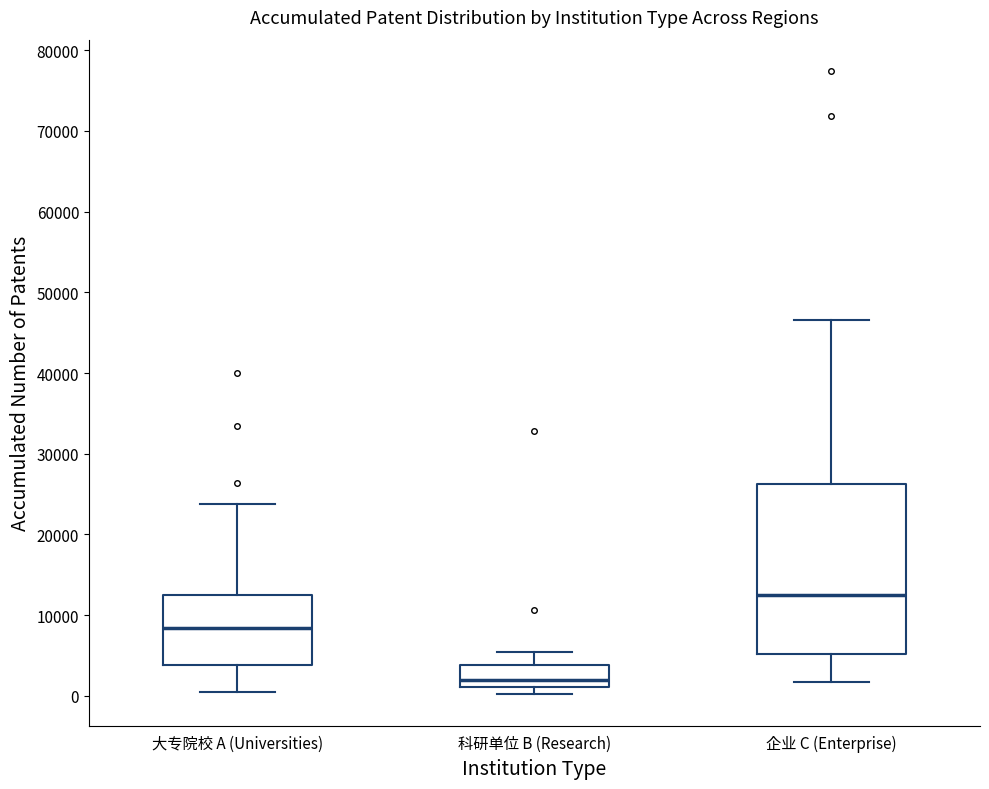

Where does the lower whisker of the box for 大专院校 A (Universities) end on the y-axis? The values are not printed on the chart, so give them approximately, as read against the axis.

0